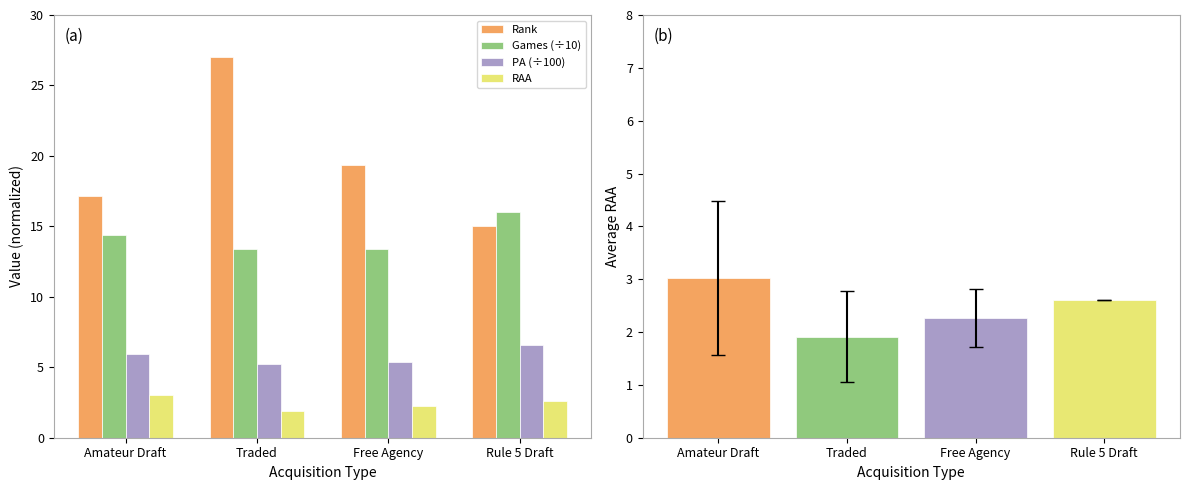

Rank the series at Rule 5 Draft from highest to lowest value.

Games (÷10), Rank, PA (÷100), RAA